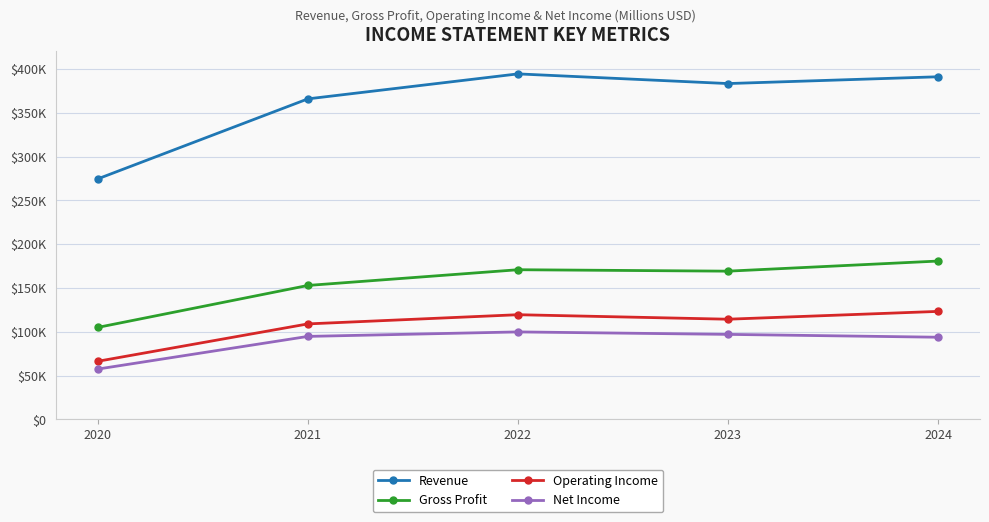

Which has a higher value, 2021 or 2023?

2023